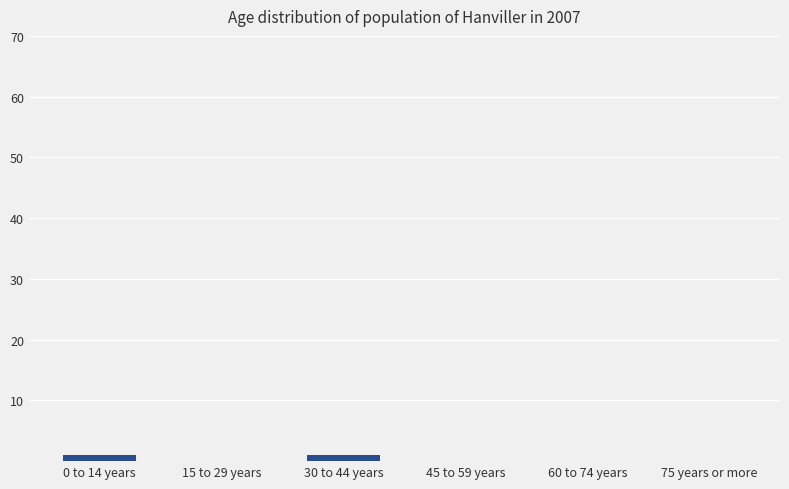

The value at 15 to 29 years is 0. True or false?

True